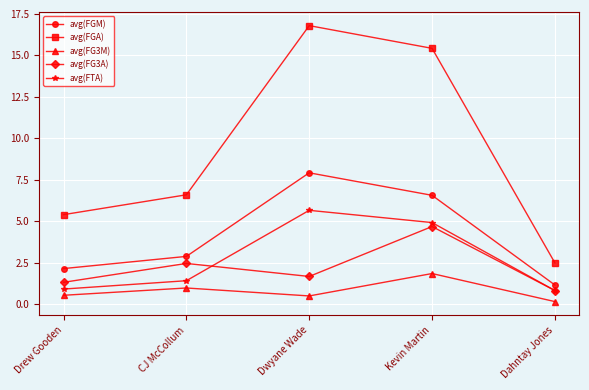

What is the difference between the highest and lowest values at Drew Gooden?

4.9